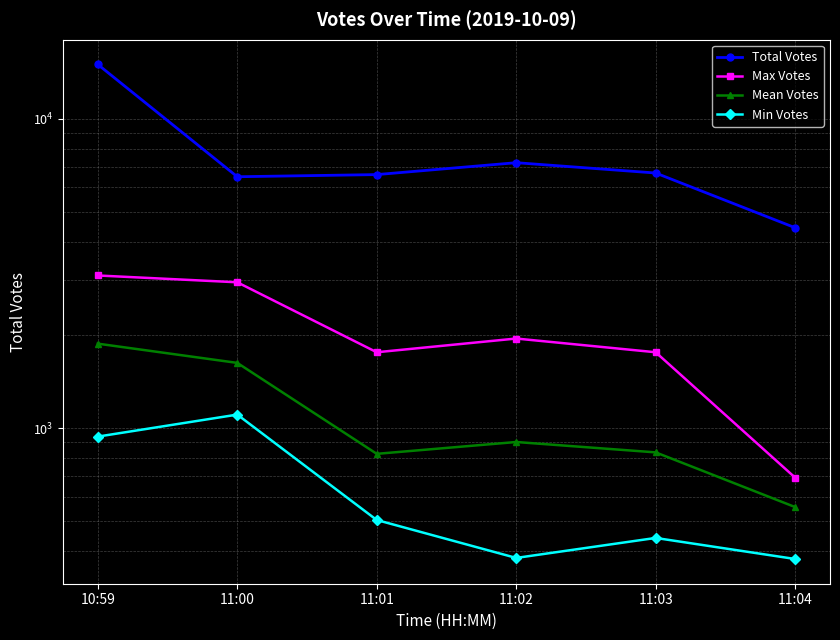

What value does the Mean Votes series have at 11:03, to the nearest 100?

800